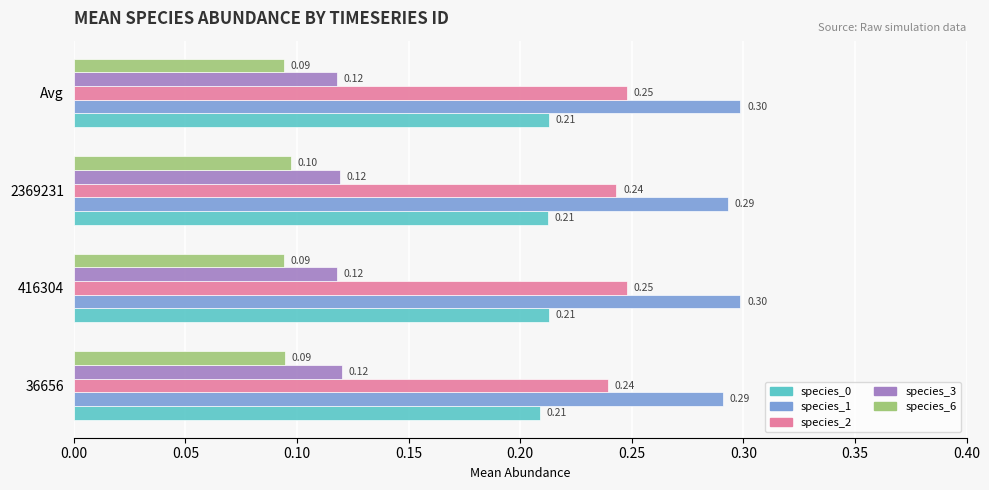

List the series in order of their peak value, highest first.

species_1, species_2, species_0, species_3, species_6